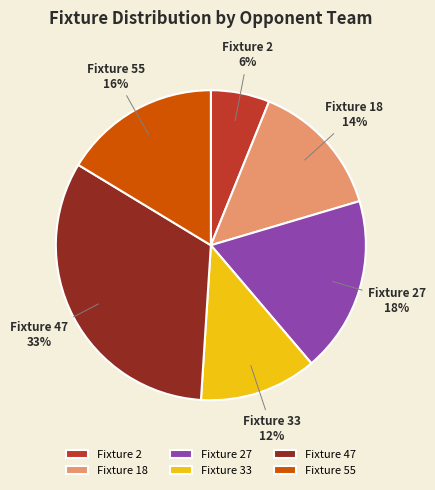

Rank the categories by value from highest to lowest.

Fixture 47, Fixture 27, Fixture 55, Fixture 18, Fixture 33, Fixture 2